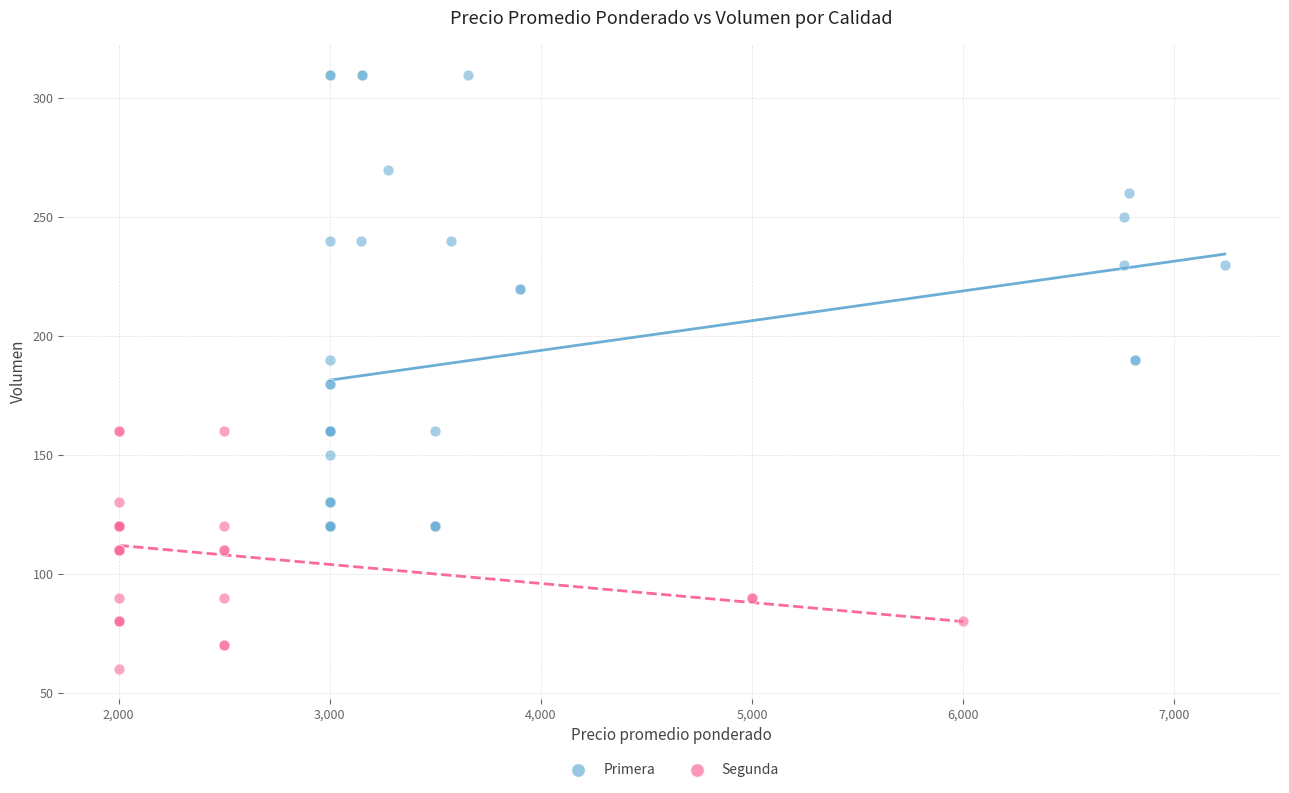

Which series contains the highest Y value?

Primera